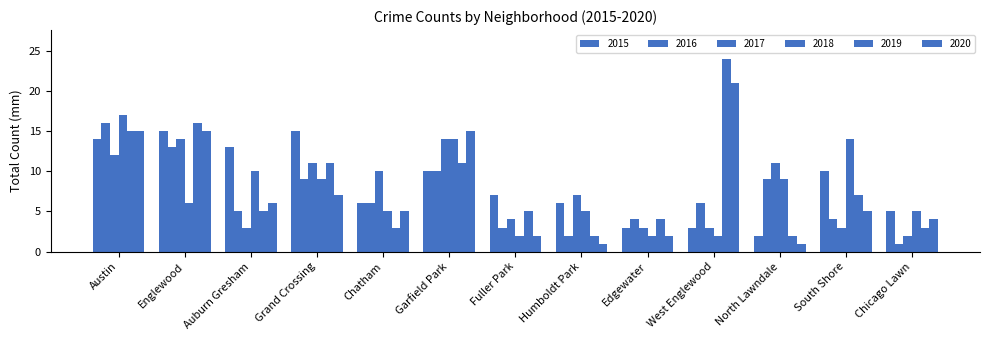

What is the total value across all series at Edgewater?

18